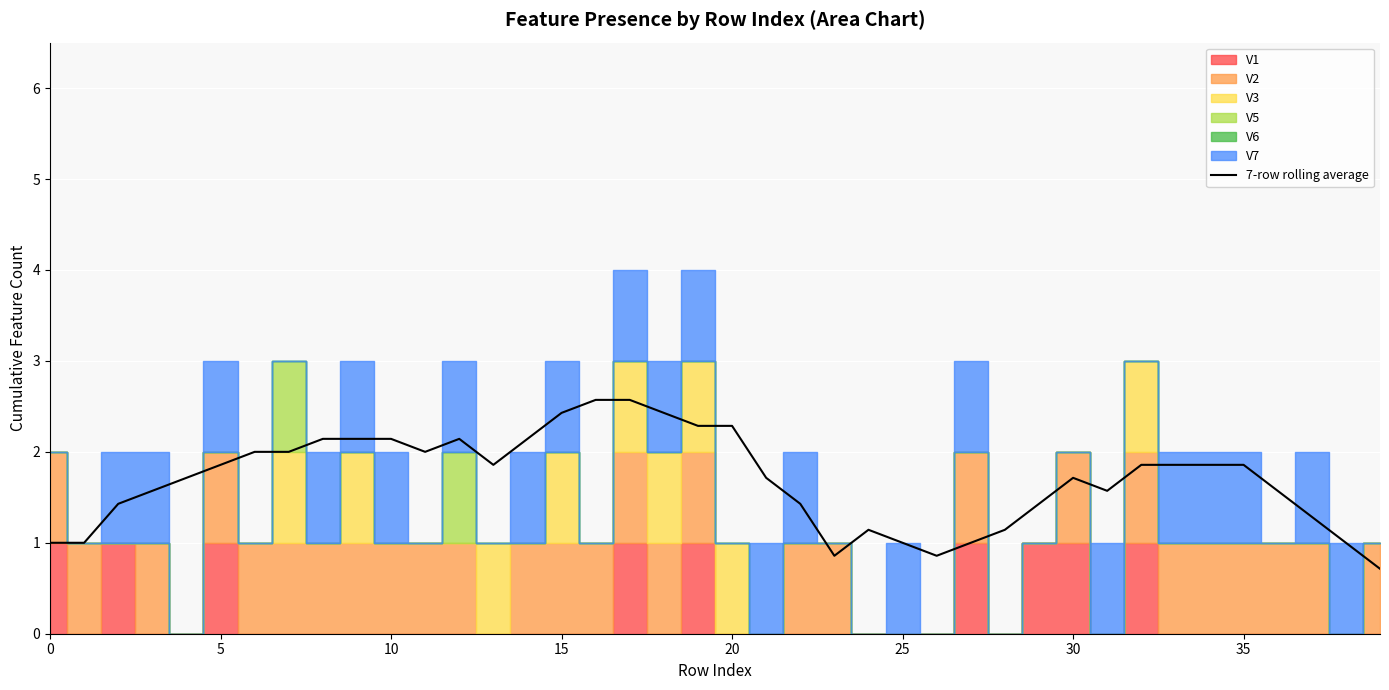

Is it true that the value at 16 is 0.5?

False